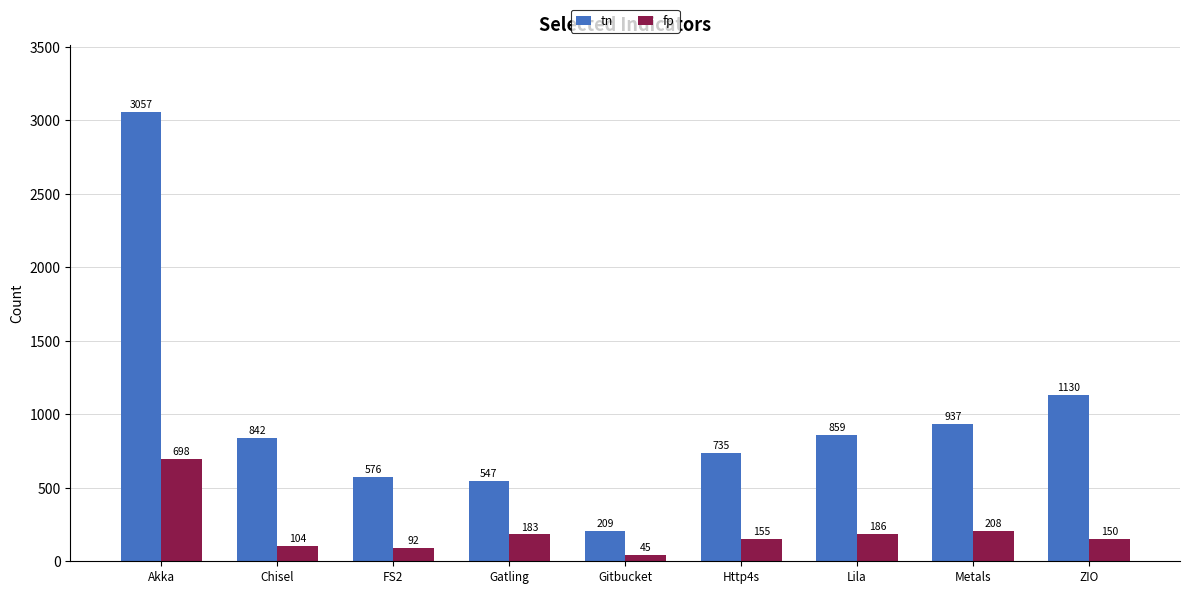

Rank the series at Akka from highest to lowest value.

tn, fp